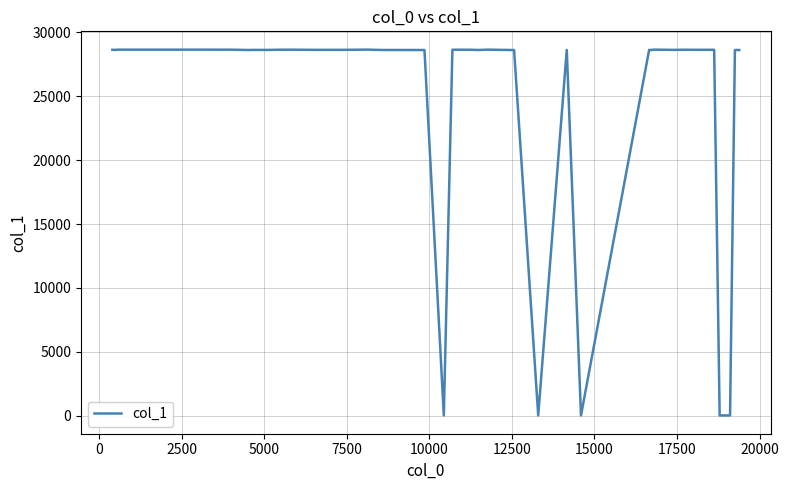

Is this an area chart (filled region under the line)?

No